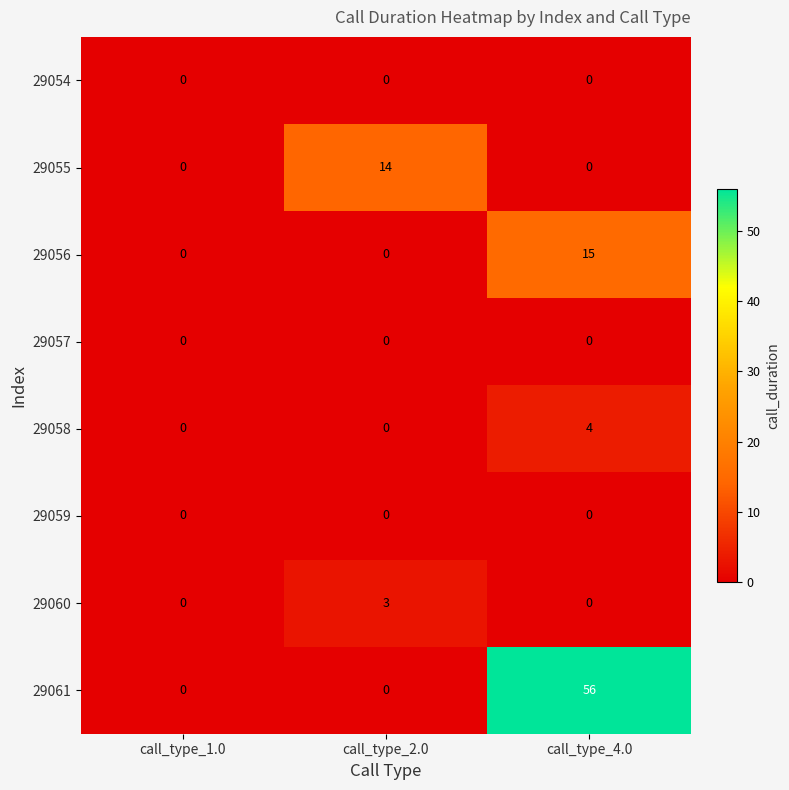

What is the maximum value for 29060?

3